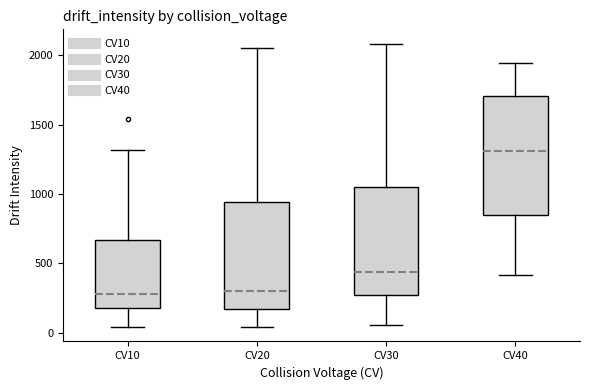

Reading left to right, read every box against the y-axis: the position of its median line, the range the box covers, and the ends of its whiskers. The values are not printed on the chart, so give them approximately, as read against the axis.

CV10: median 300, box 200 to 650, whiskers 50 to 1300
CV20: median 300, box 150 to 950, whiskers 50 to 2050
CV30: median 450, box 250 to 1050, whiskers 50 to 2100
CV40: median 1300, box 850 to 1700, whiskers 400 to 1950